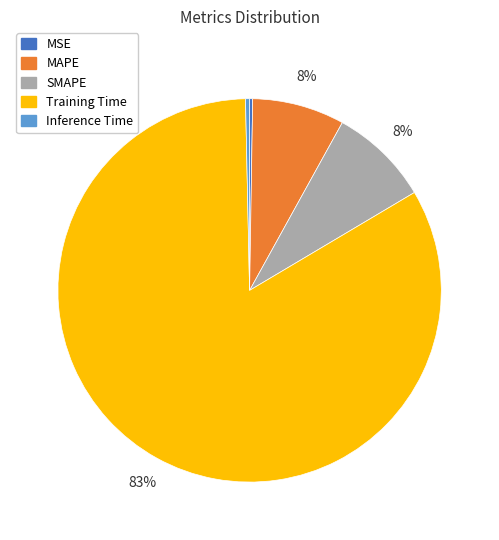

Between Inference Time and Training Time, which is larger?

Training Time